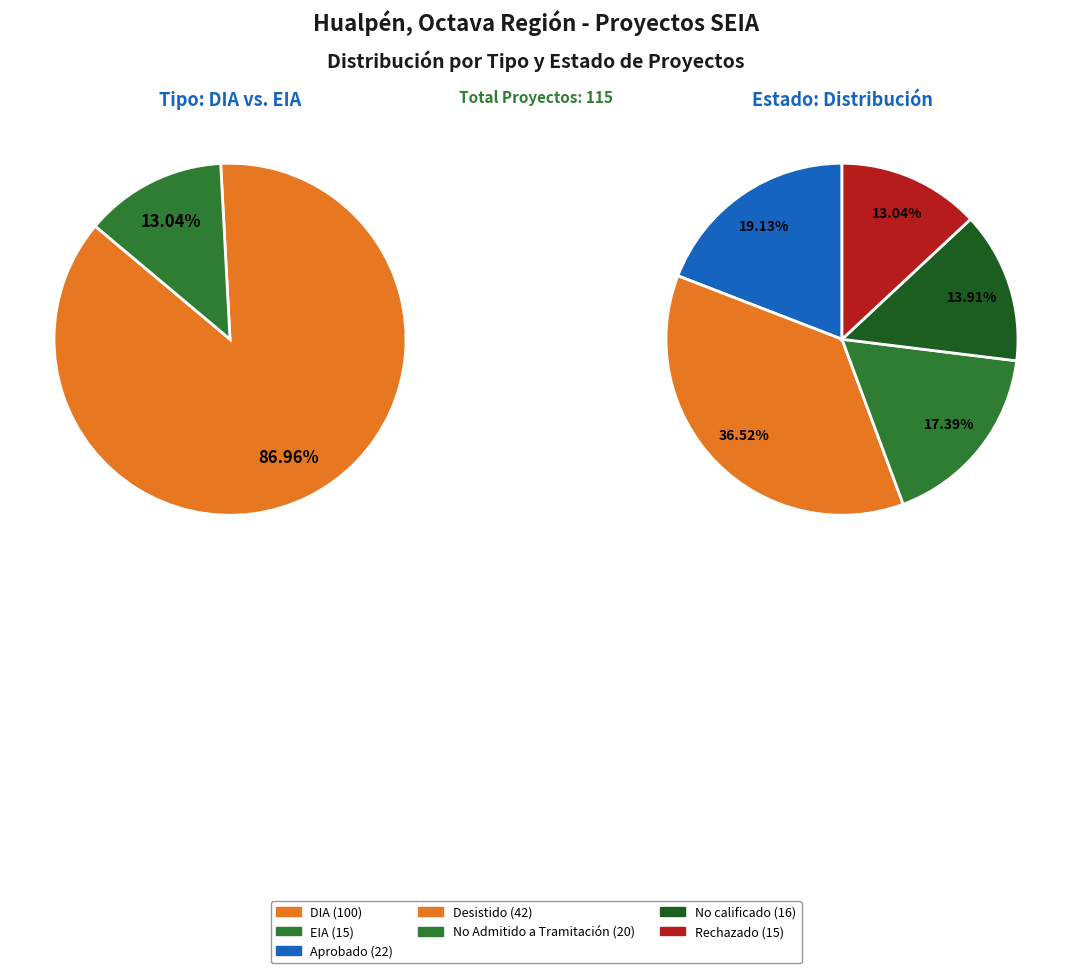

Approximately how many times larger is the value at EIA compared to DIA?

0.1